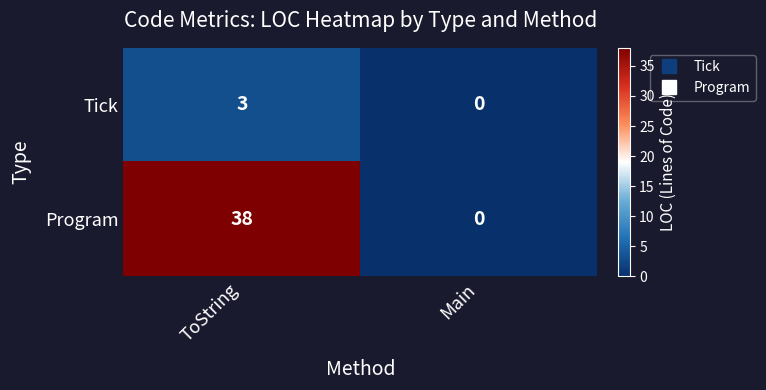

The value of Program at ToString is 38. True or false?

True